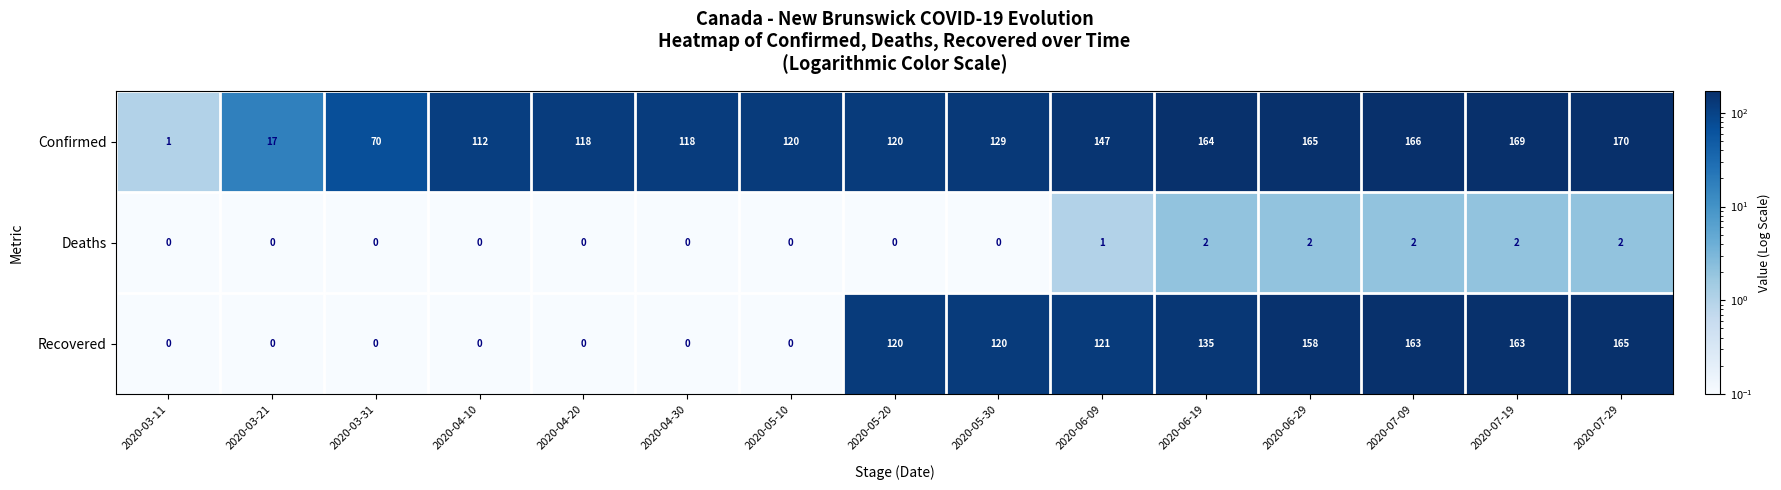

Which series has the widest spread of values?

Confirmed